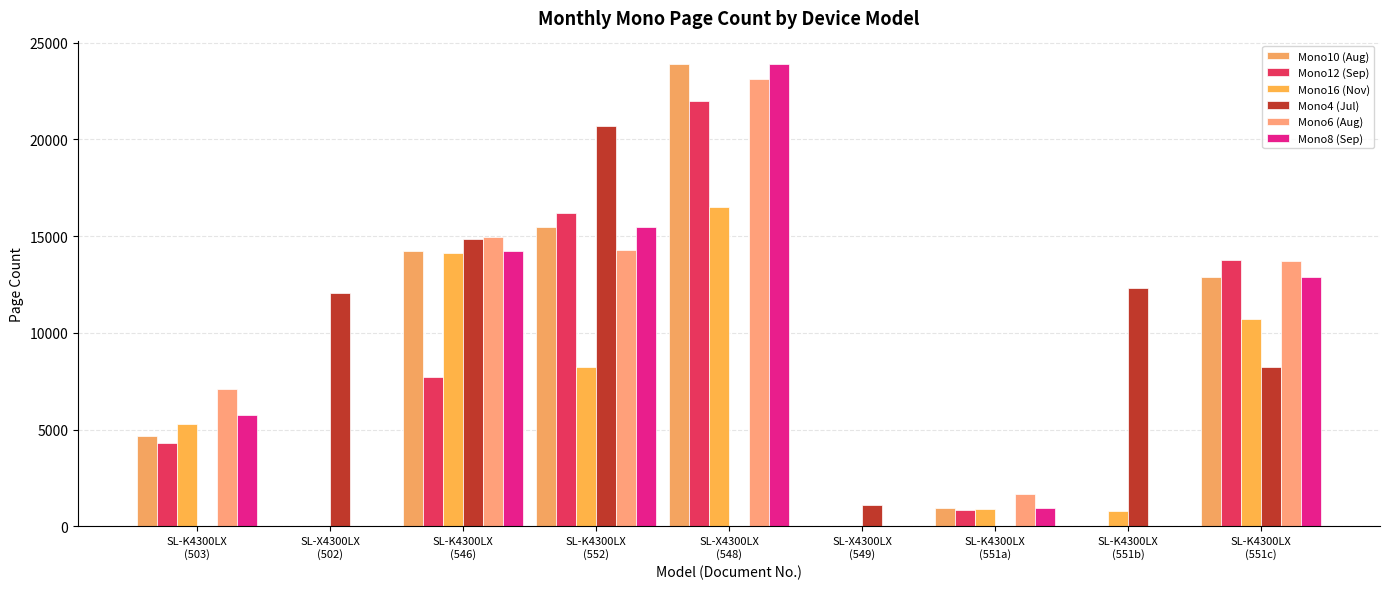

What is the sum of all Mono8 (Sep) values?

73145